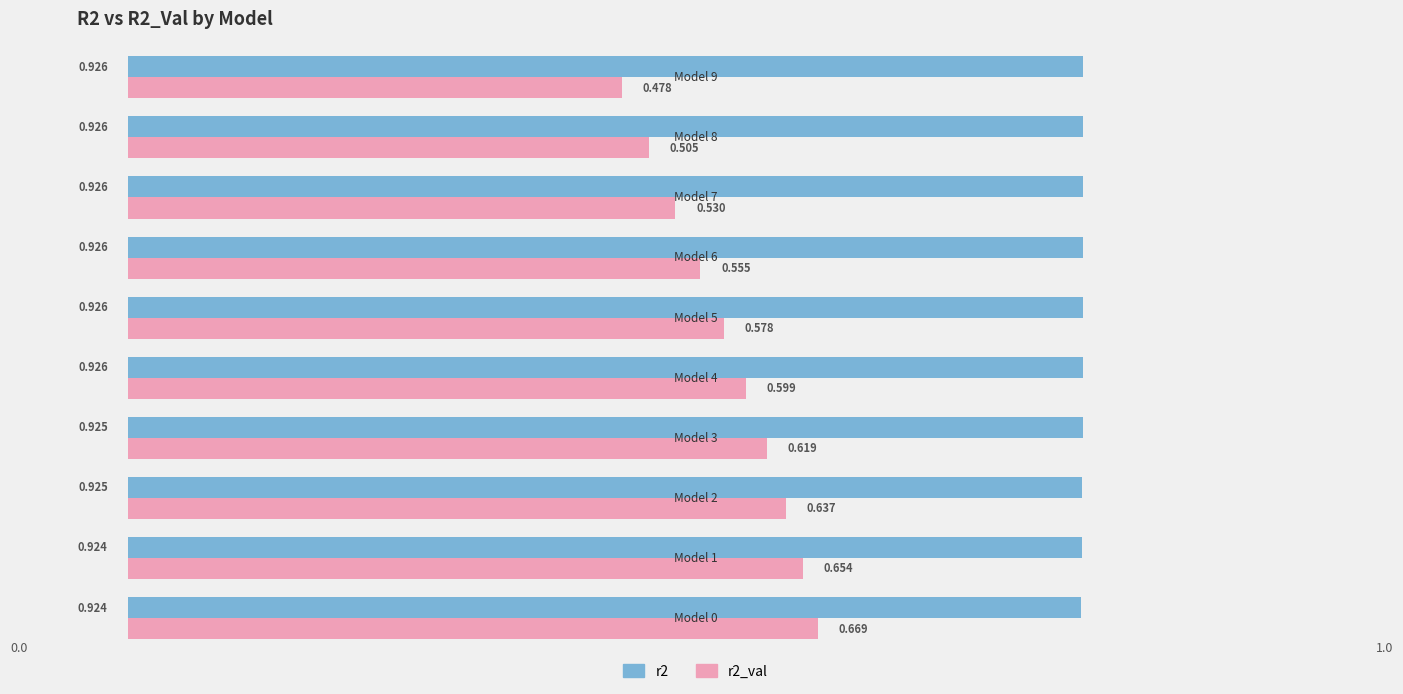

Reading left to right, what are all the values shown in this chart?

r2: 0.9	0.9	0.9	0.9	0.9	0.9	0.9	0.9	0.9	0.9
r2_val: 0.7	0.7	0.6	0.6	0.6	0.6	0.6	0.5	0.5	0.5